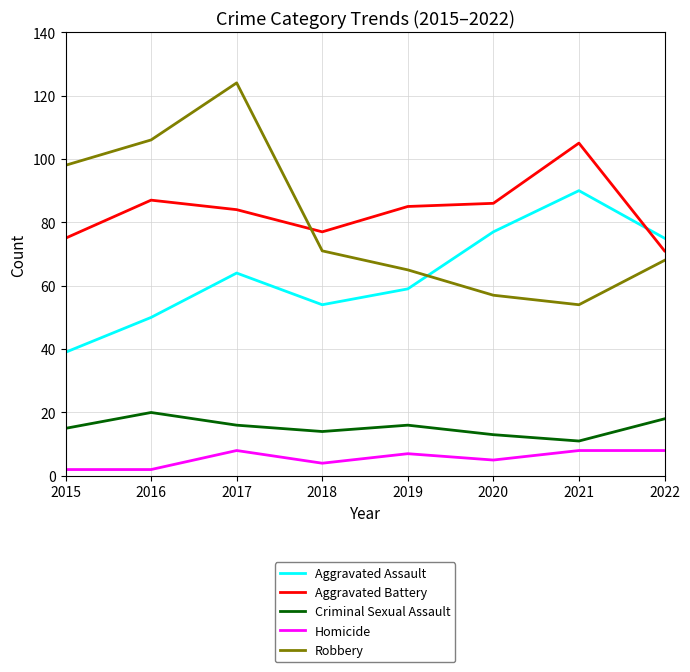

Which category has the lowest value in the Criminal Sexual Assault series?

2021